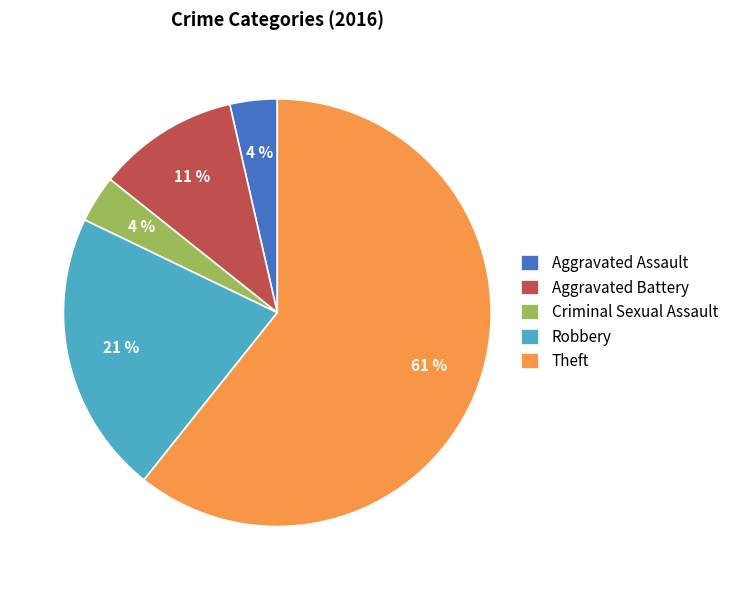

To the nearest percent, what percentage of the pie is Aggravated Assault?

4%